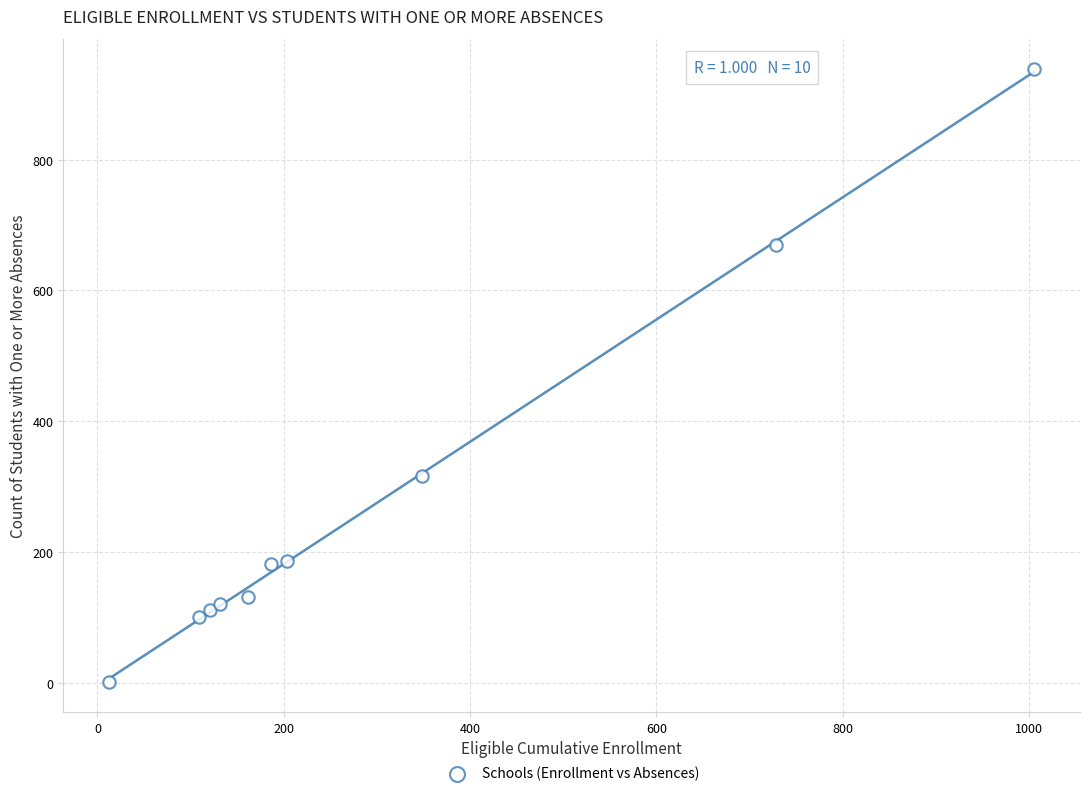

What Y value in the scatter plot is closest to 470?

317